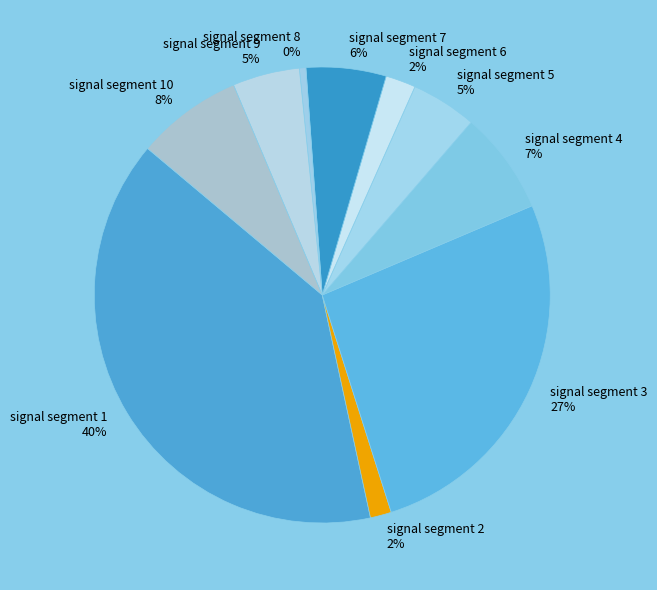

Is the sum of signal segment 7 6% and signal segment 6 2% greater than half?

No